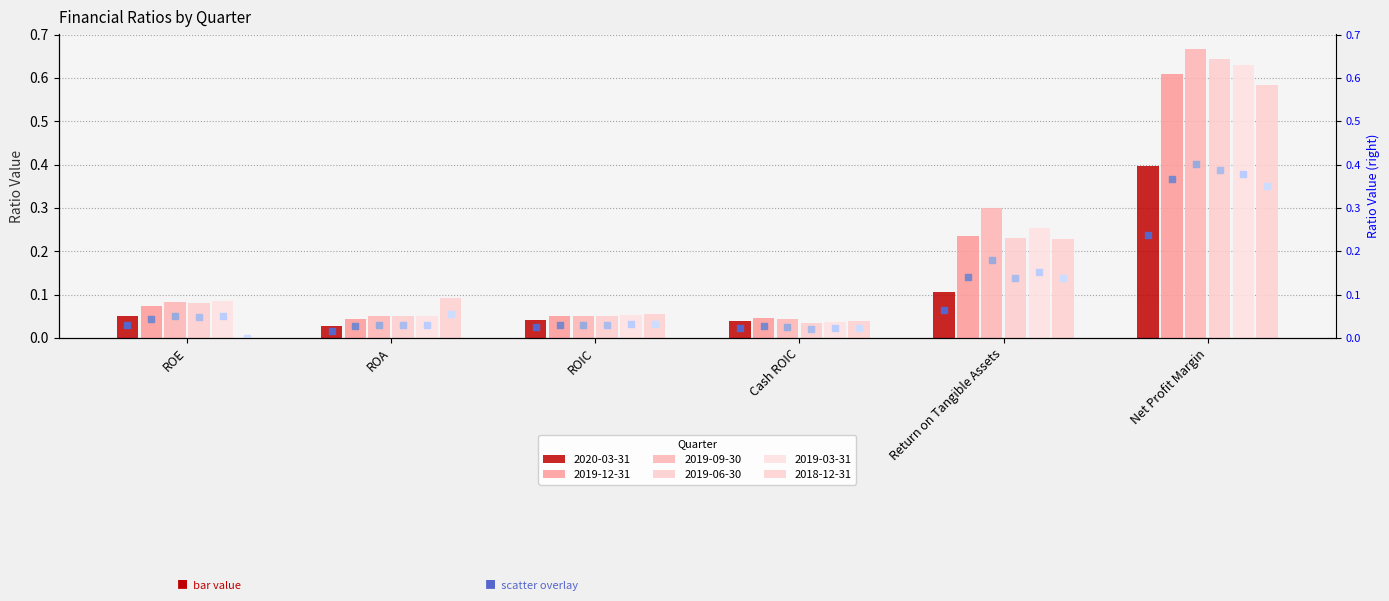

What is the total value across all series at Cash ROIC?

0.2